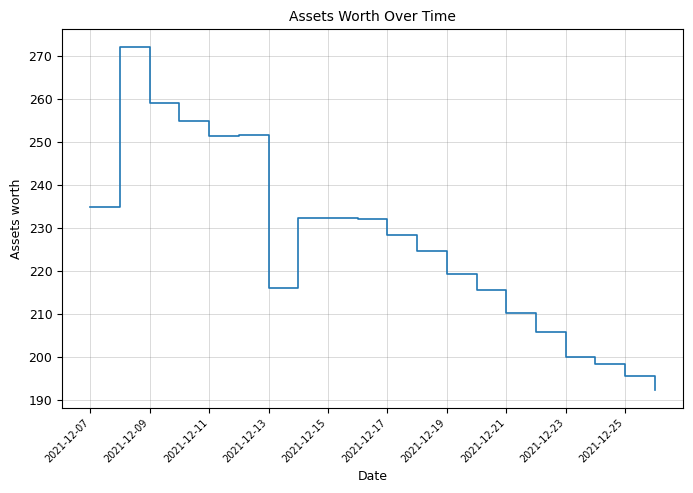

What is the average value?

226.4